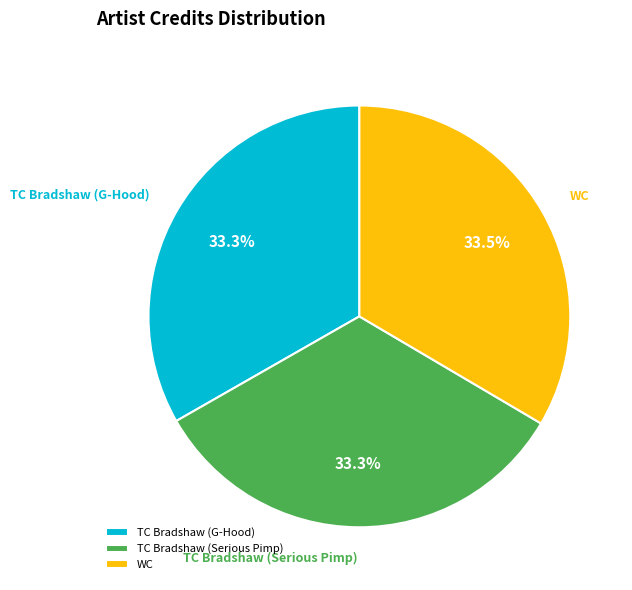

Combined, what portion of the pie is TC Bradshaw (Serious Pimp) and WC?

66.7%